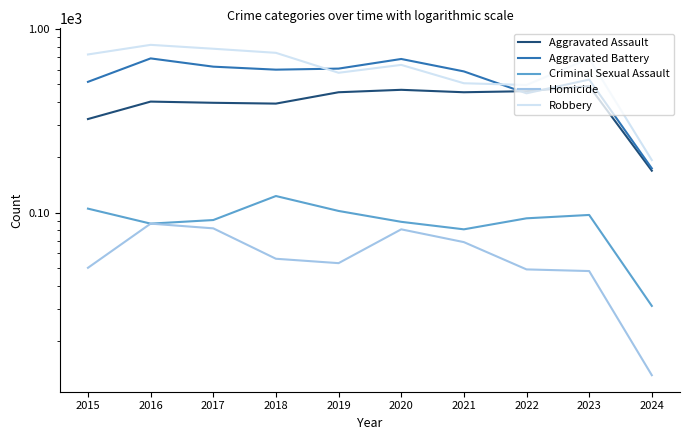

At which category does Aggravated Assault reach its first local valley?

2018